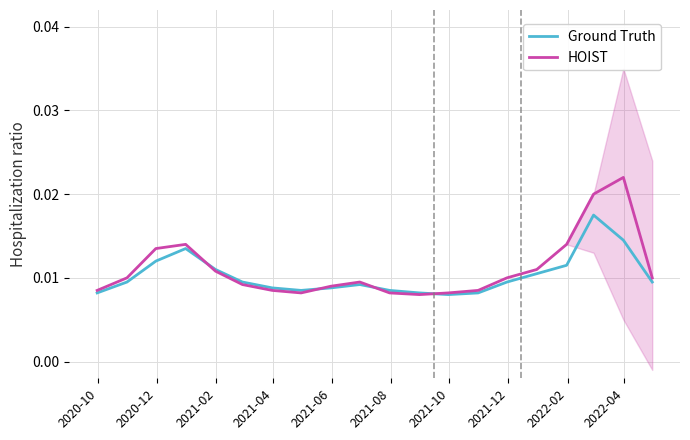

How many interior local valleys does the Ground Truth series have?

2